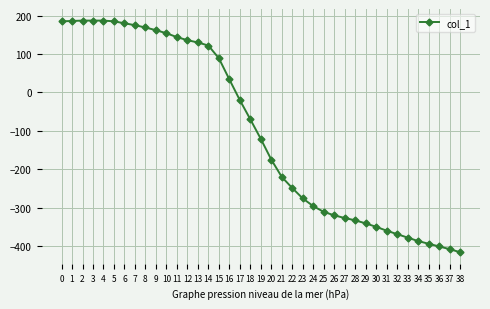

What is the value of the 16th point from the left?

89